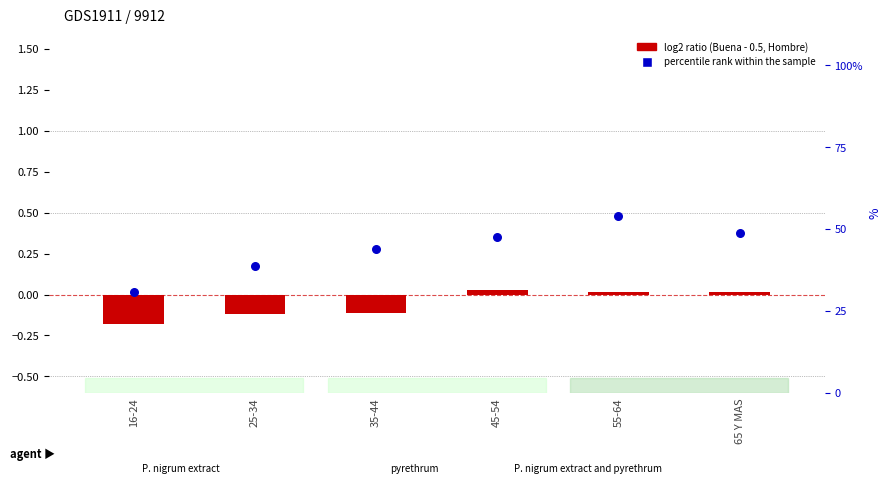

What is the total value across all series at 55-64?

54.1